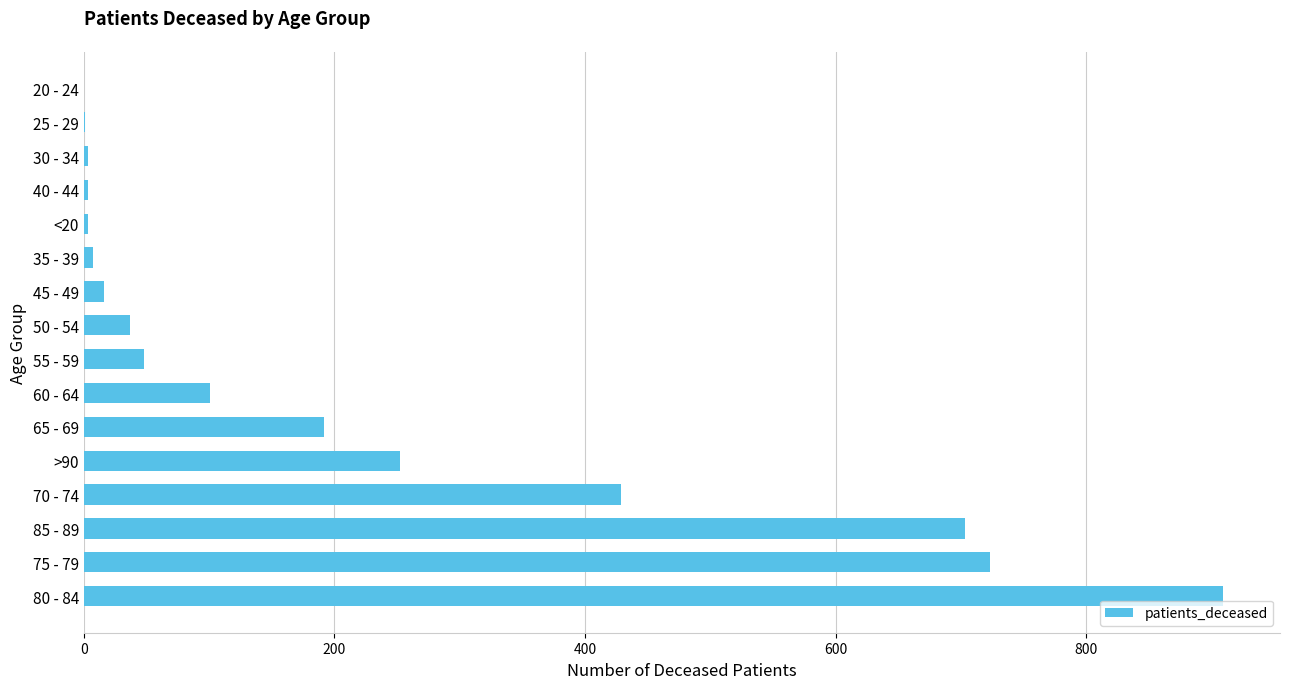

At which label is the value closest to 454?

70 - 74